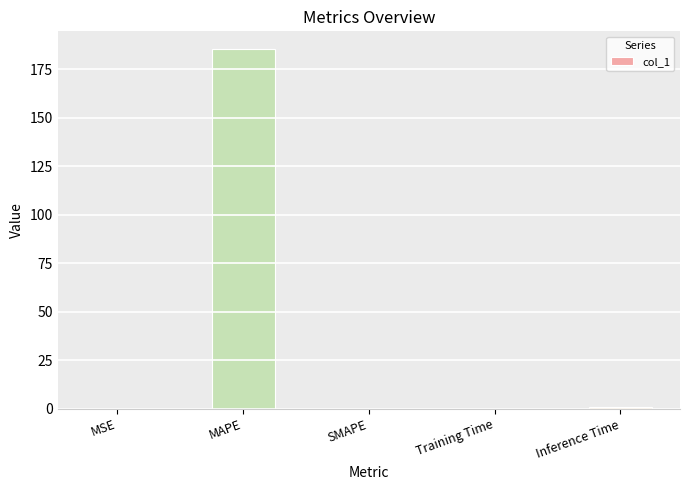

The chart shows a value of 0.0 at SMAPE. True or false?

True